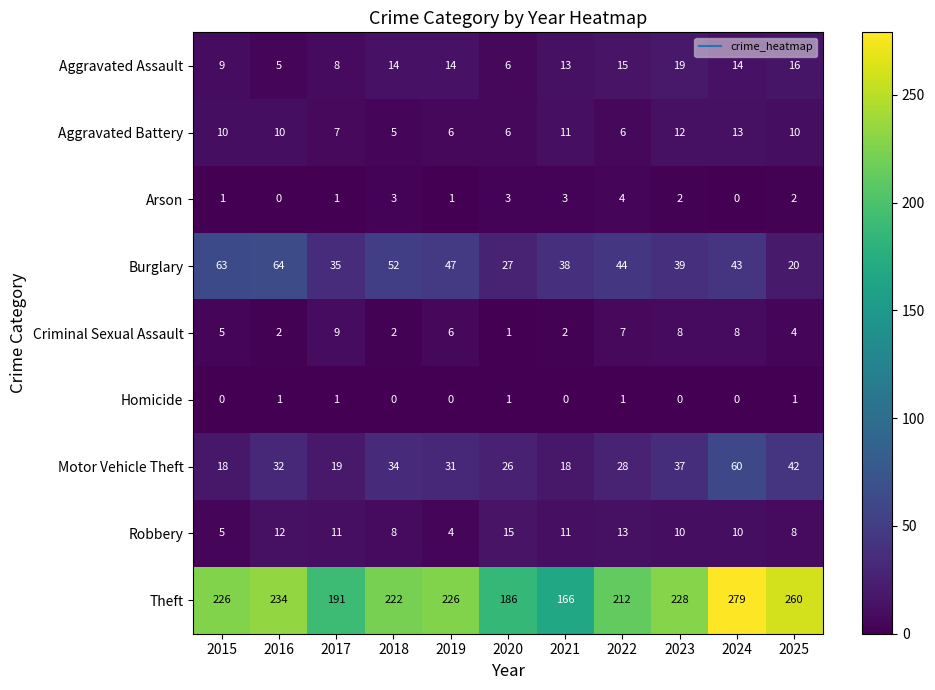

How many data points in Theft are less than 226?

5